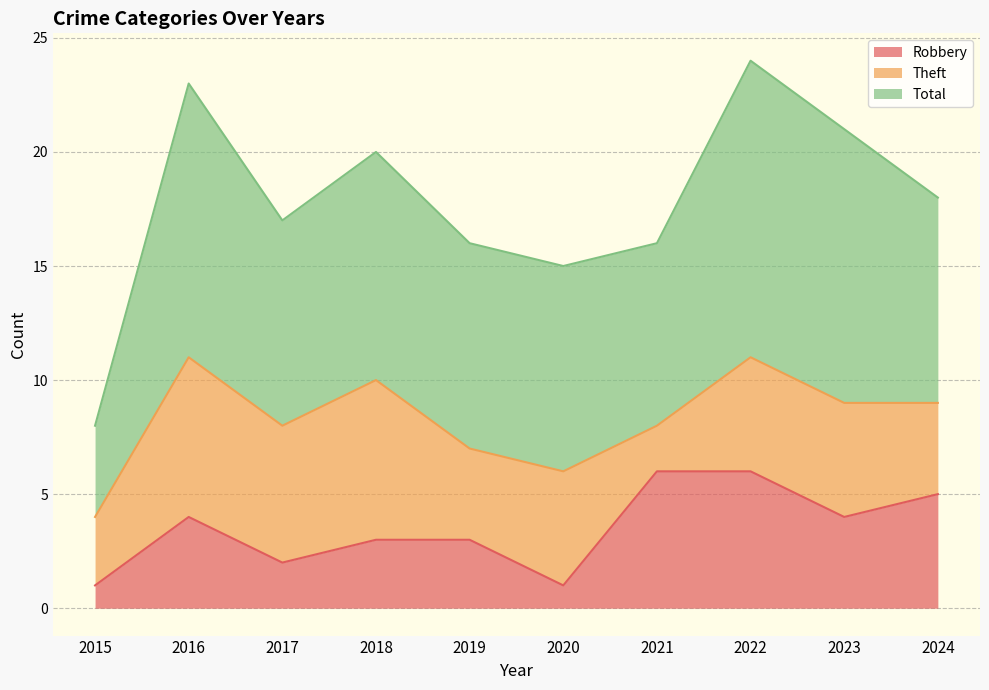

The Robbery series shows 6 at 2022. True or false?

True